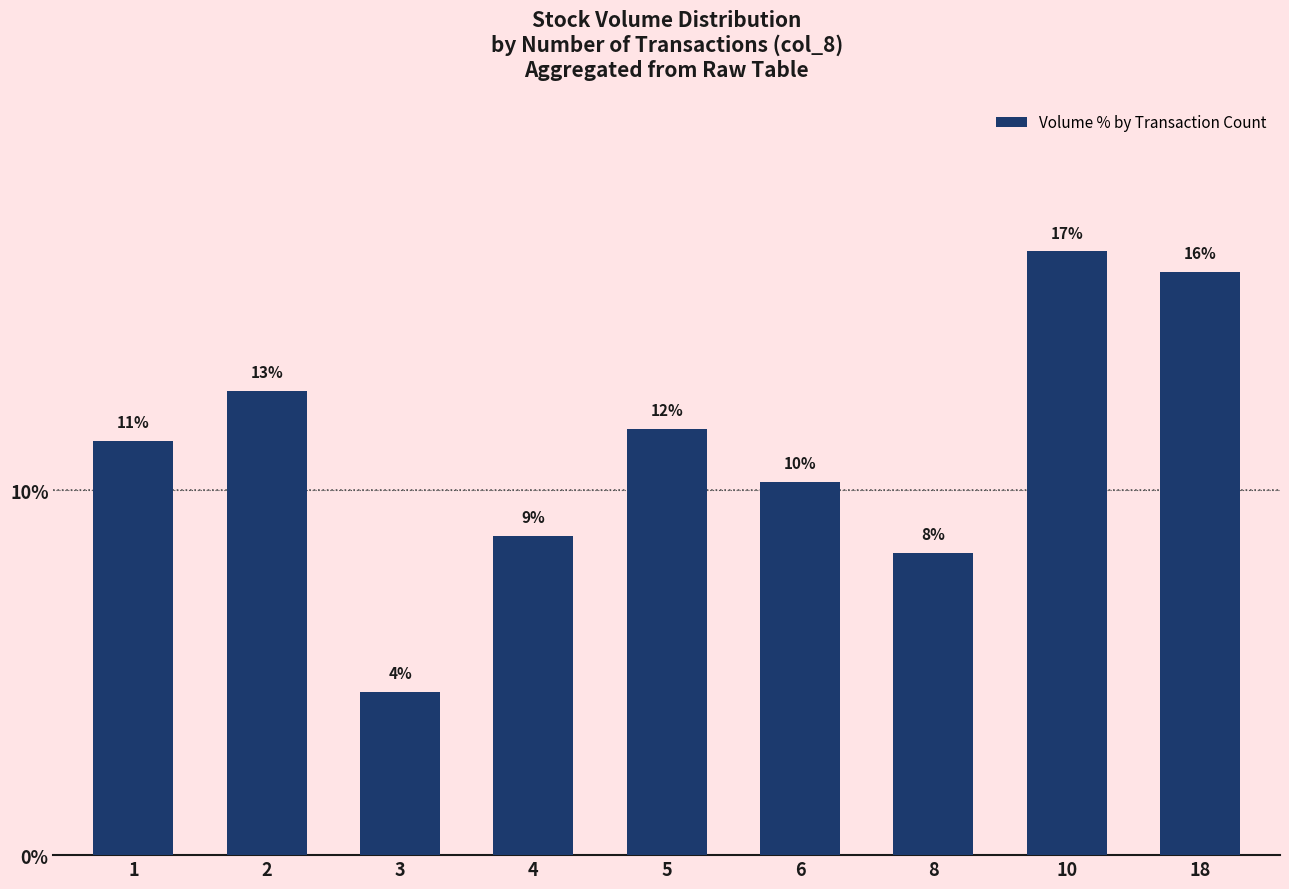

Is it true that the value at 4 is 8.8?

True